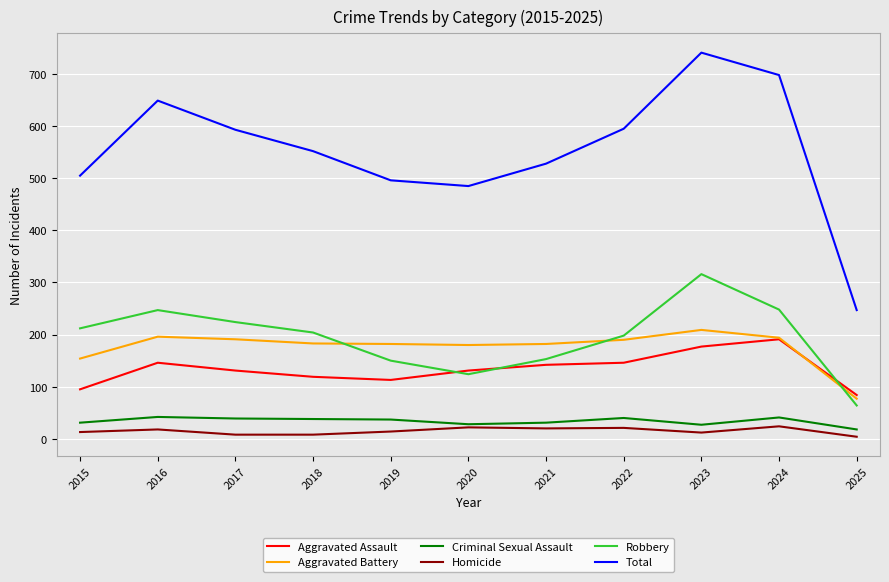

The Aggravated Assault series shows 95 at 2015. True or false?

True